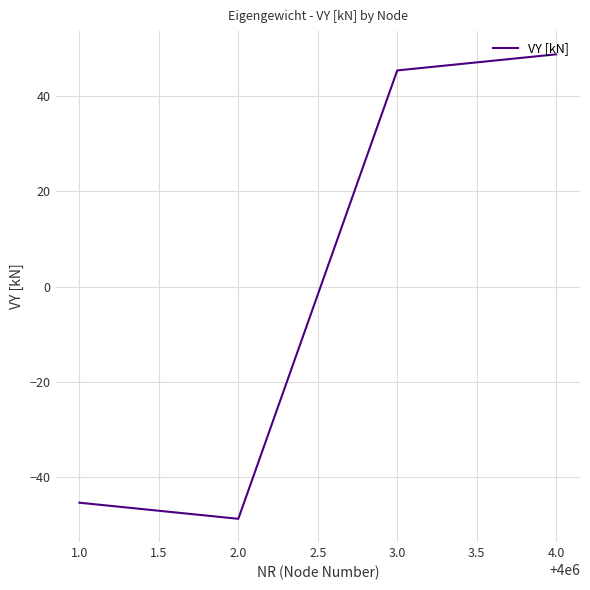

Is it true that the value at 1.0 is -66.2?

False